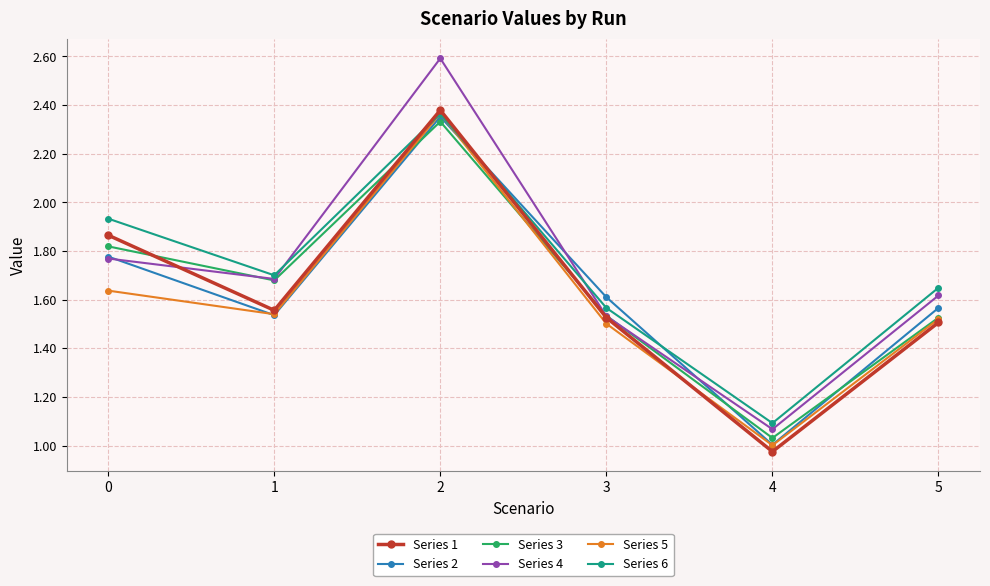

After their last crossing, which series has the higher values: Series 3 or Series 4?

Series 4